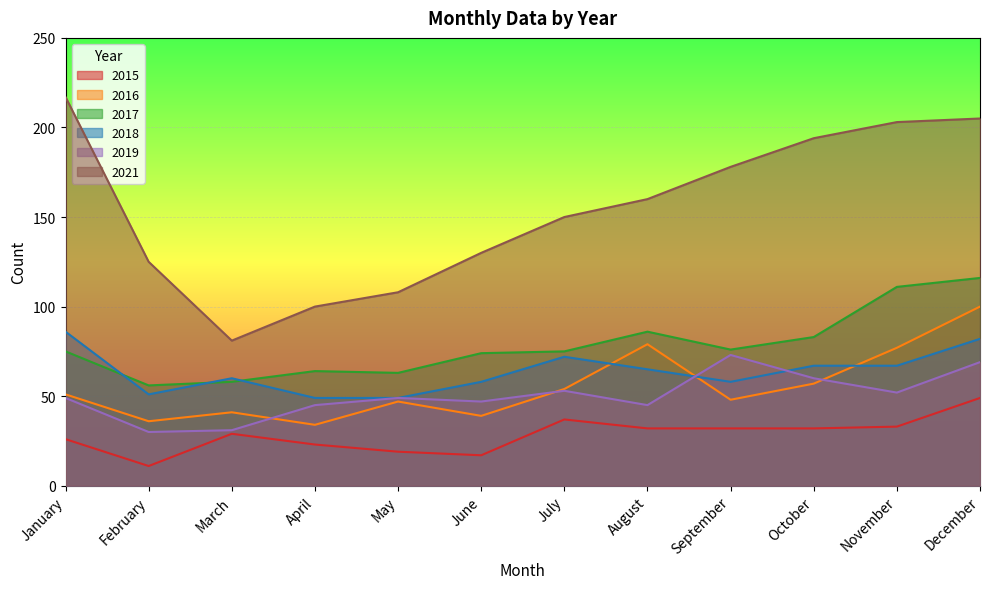

True or false: 2016 has more than 0 interior local peaks.

True